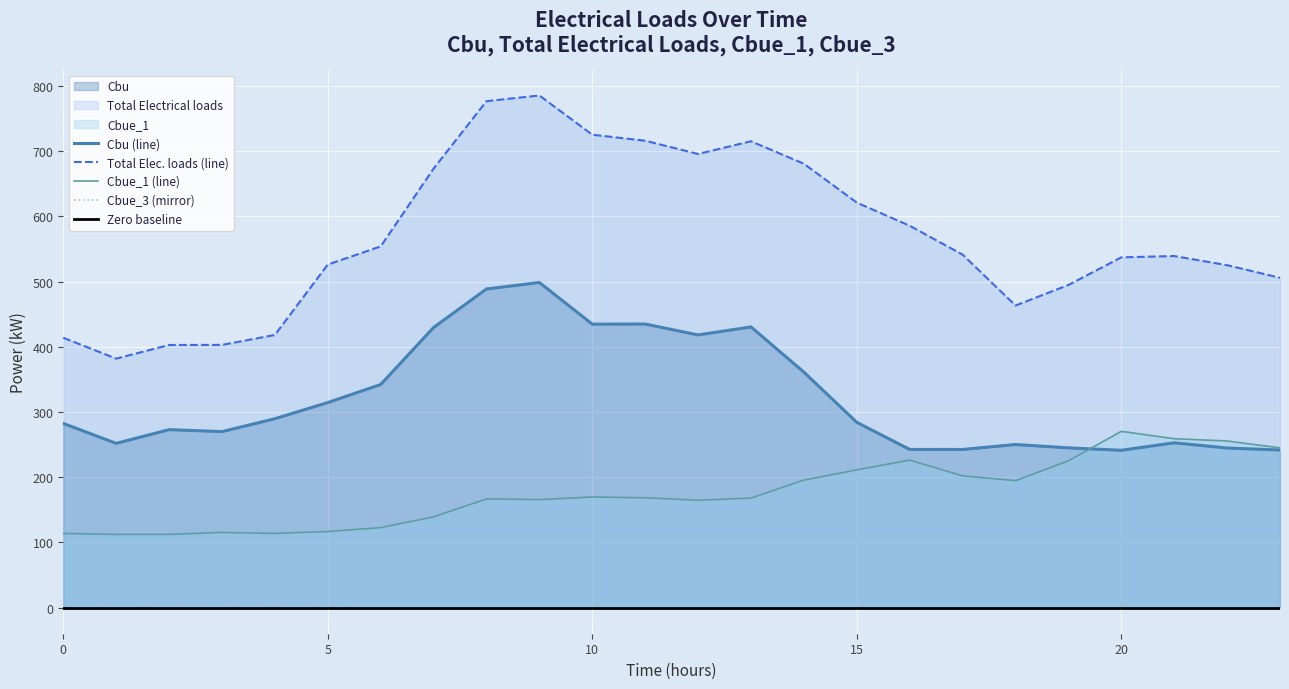

How many categories are shown in the chart?

24